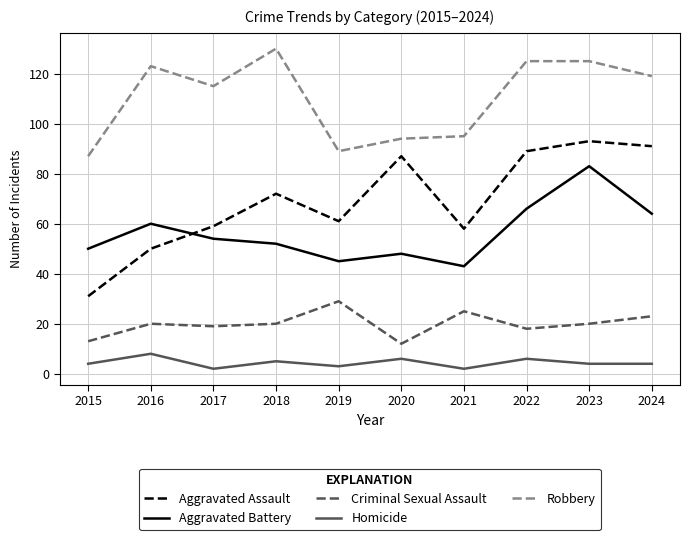

Count the number of categories in the chart.

10